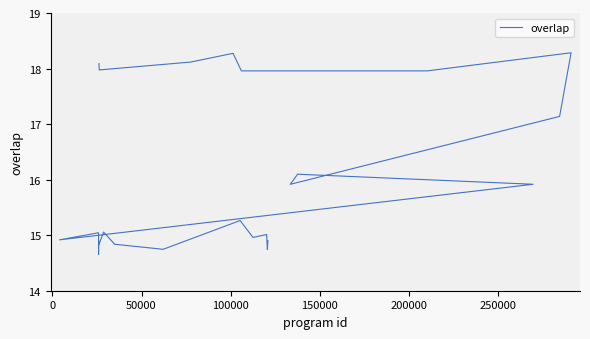

What is the value of the 8th point from the left?

17.1